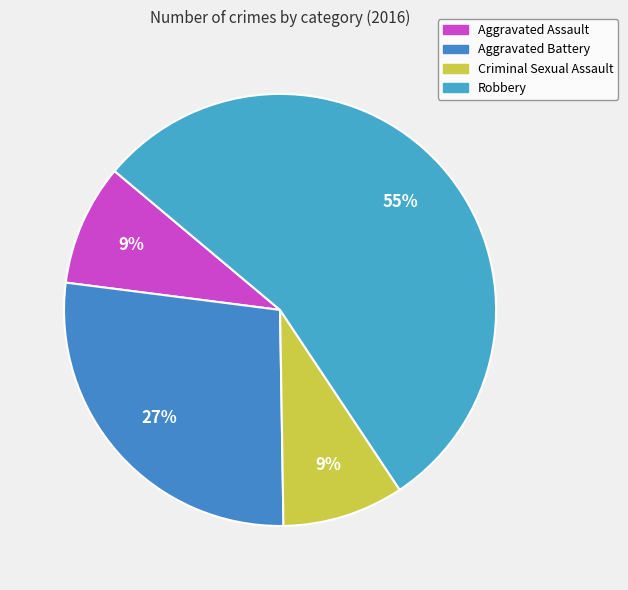

Count the number of slices in the pie.

4